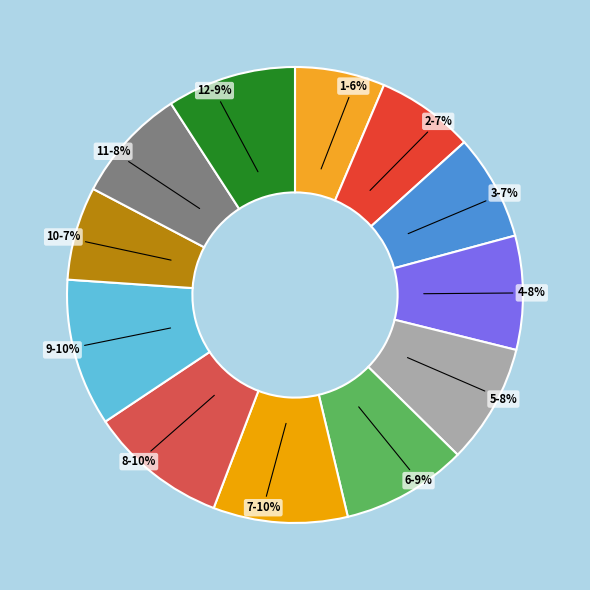

What is the ratio of the value at 11-8% to the value at 1-6%?

1.3